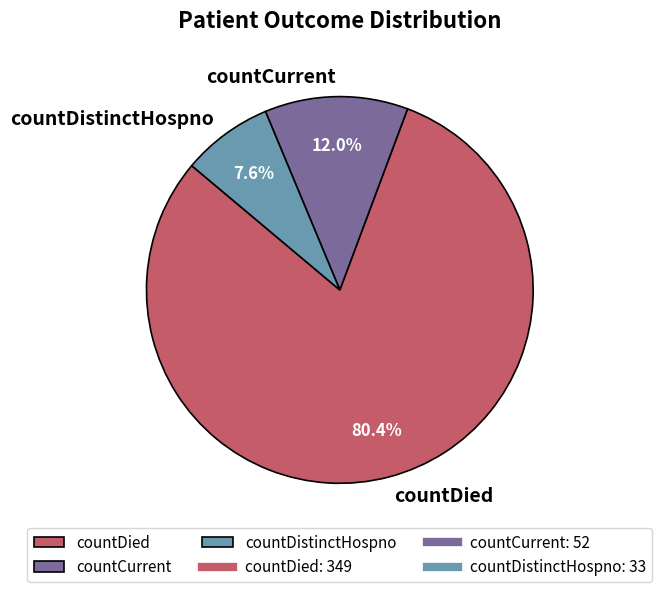

The countCurrent slice represents 12% of the pie. True or false?

True